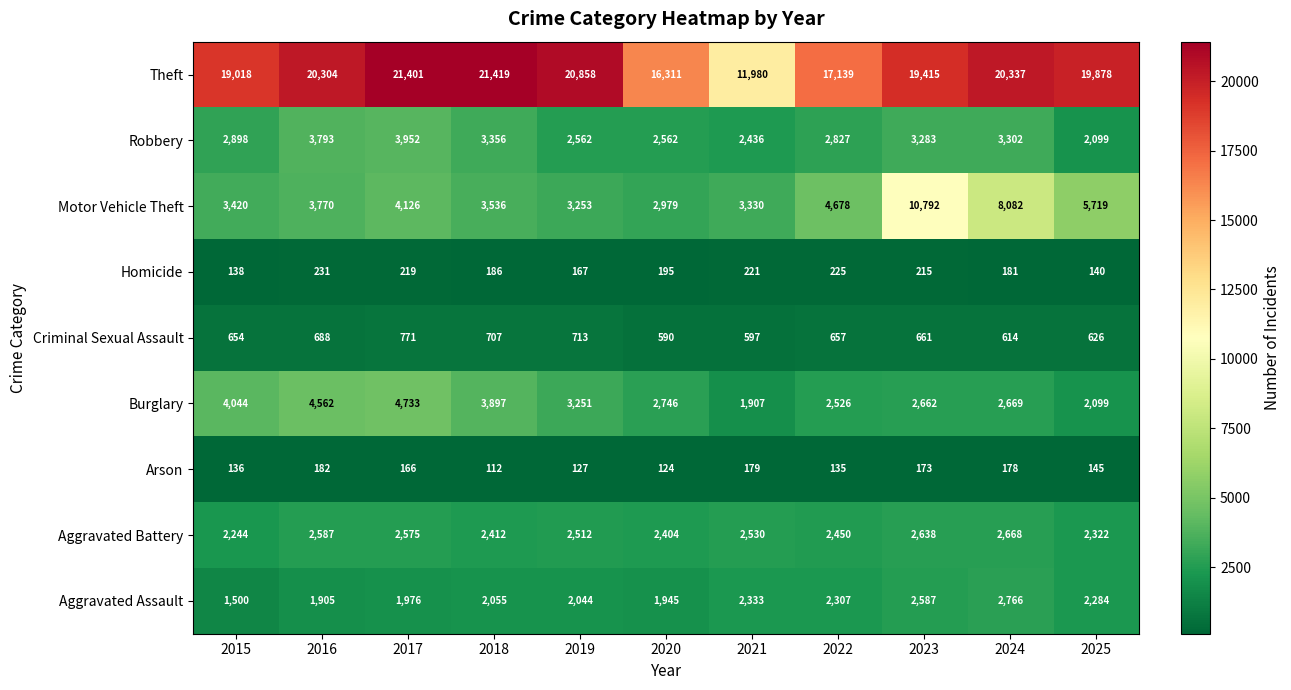

What is the maximum value shown in the chart?

21419